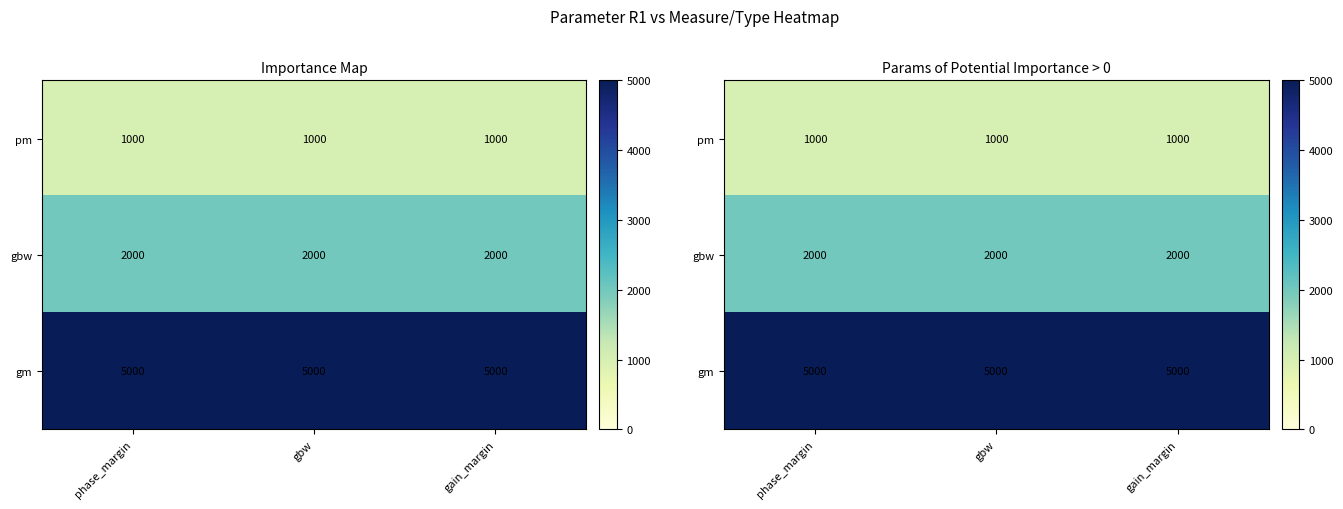

What is the spread (max minus min) of values at gain_margin?

4000